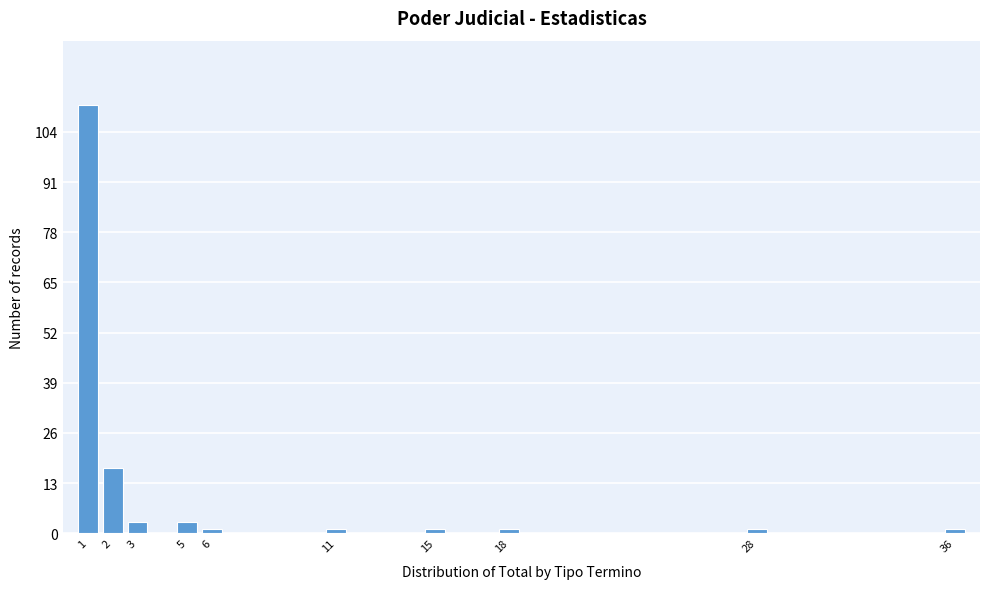

Reading right to left, list all the values displayed in this chart.

1	1	1	1	1	1	3	3	17	111